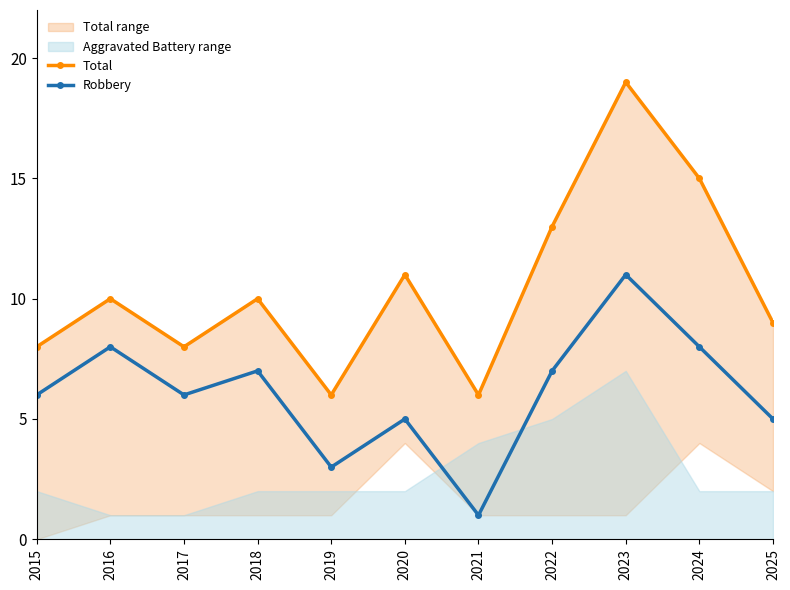

What is the sum of all Total values?

115